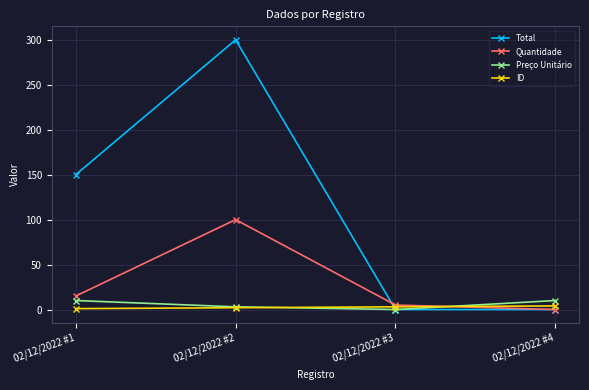

What is the value of the ID point at the 1st from the left?

1